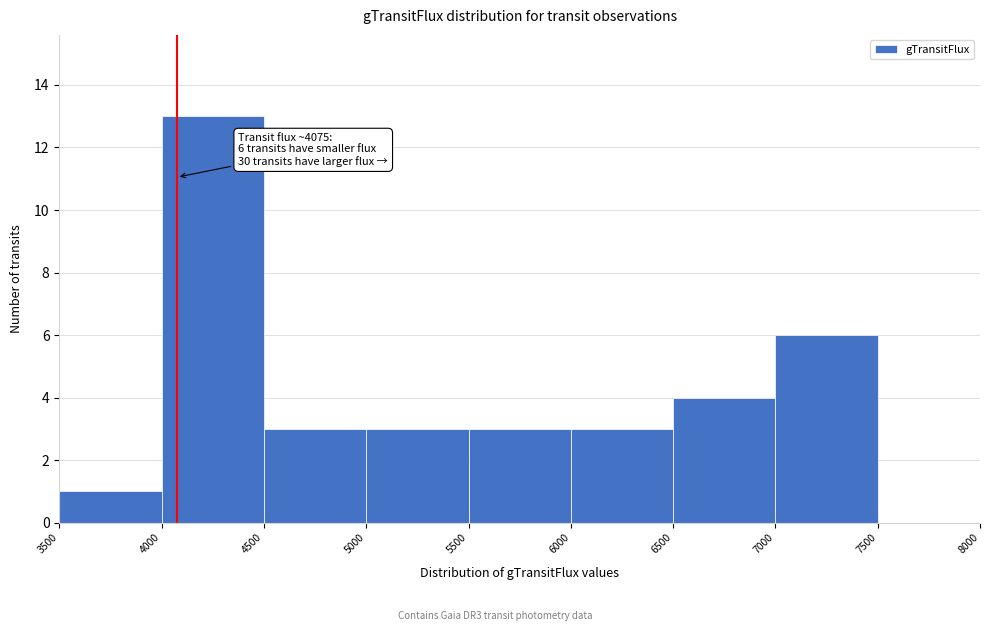

Which range on the x-axis has the tallest bar?

4000 to 4500